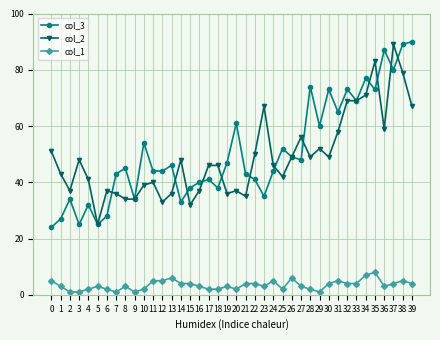

Reading left to right, extract all data points from this chart.

col_3: 0=24	1=27	2=34	3=25	4=32	5=25	6=28	7=43	8=45	9=34	10=54	11=44	12=44	13=46	14=33	15=38	16=40	17=41	18=38	19=47	20=61	21=43	22=41	23=35	24=44	25=52	26=49	27=48	28=74	29=60	30=73	31=65	32=73	33=69	34=77	35=73	36=87	37=80	38=89	39=90
col_2: 0=51	1=43	2=37	3=48	4=41	5=25	6=37	7=36	8=34	9=34	10=39	11=40	12=33	13=36	14=48	15=32	16=37	17=46	18=46	19=36	20=37	21=35	22=50	23=67	24=46	25=42	26=49	27=56	28=49	29=52	30=49	31=58	32=69	33=69	34=71	35=83	36=59	37=89	38=79	39=67
col_1: 0=5	1=3	2=1	3=1	4=2	5=3	6=2	7=1	8=3	9=1	10=2	11=5	12=5	13=6	14=4	15=4	16=3	17=2	18=2	19=3	20=2	21=4	22=4	23=3	24=5	25=2	26=6	27=3	28=2	29=1	30=4	31=5	32=4	33=4	34=7	35=8	36=3	37=4	38=5	39=4